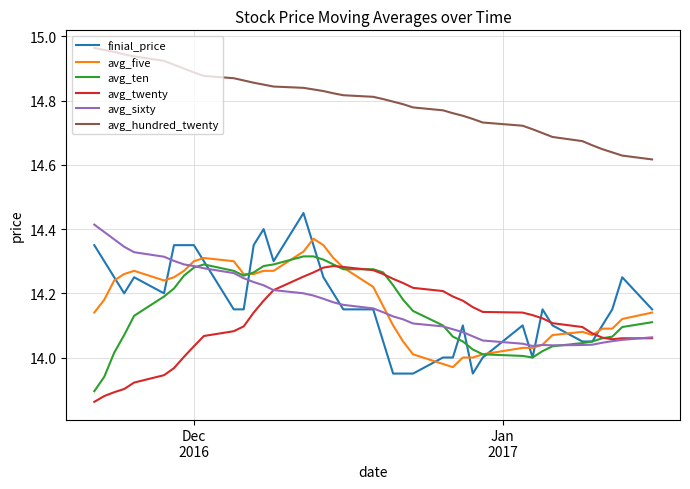

True or false: avg_hundred_twenty and finial_price cross at least once.

False